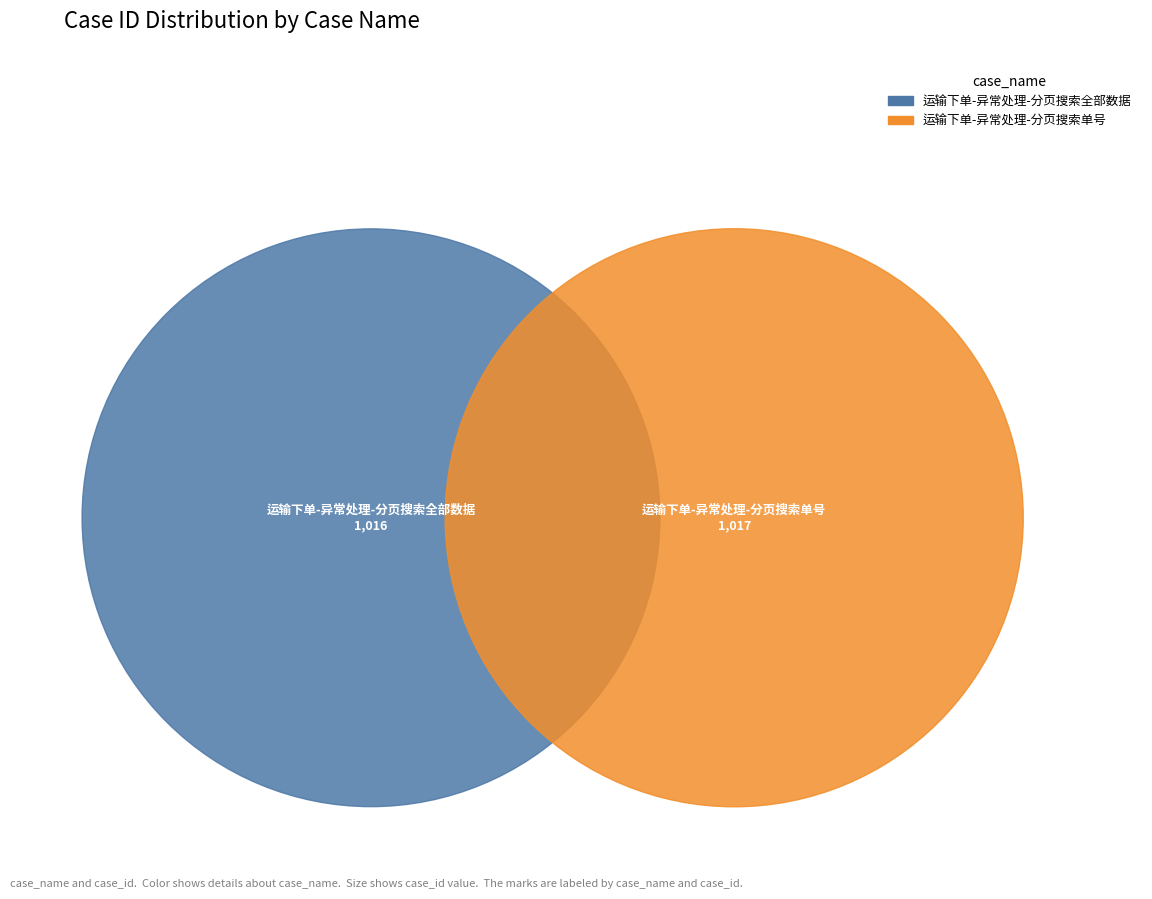

Which slice is the smallest?

运输下单-异常处理-分页搜索全部数据